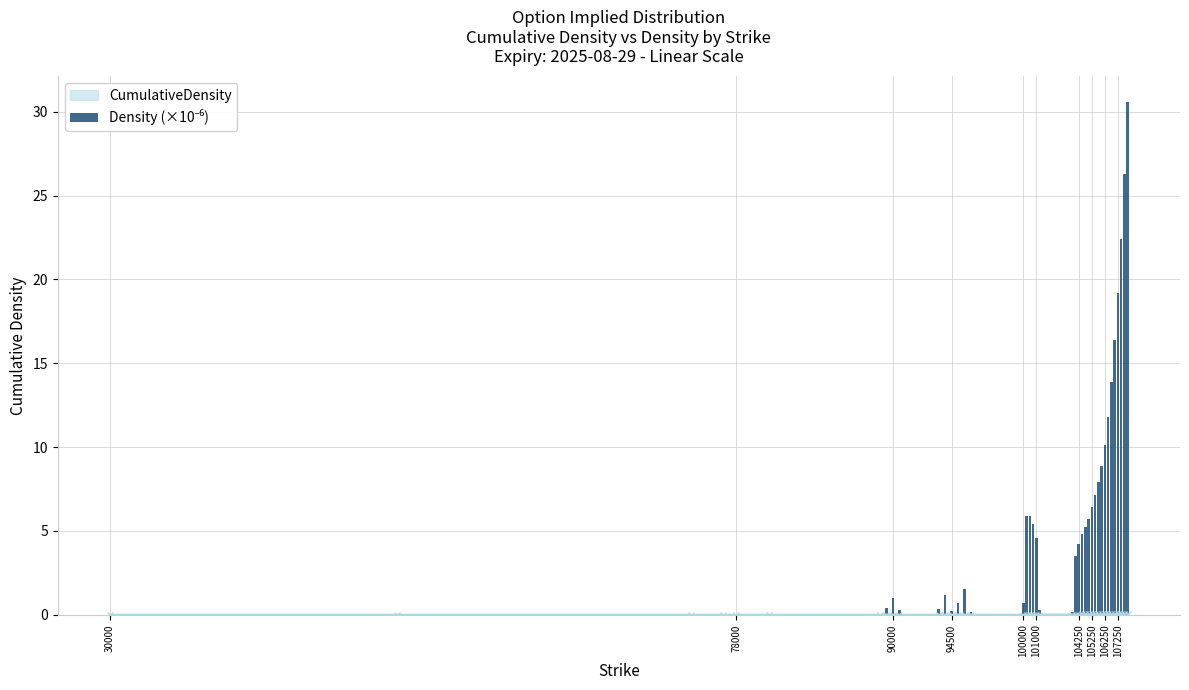

Are the bars grouped side by side (vs. stacked)?

No